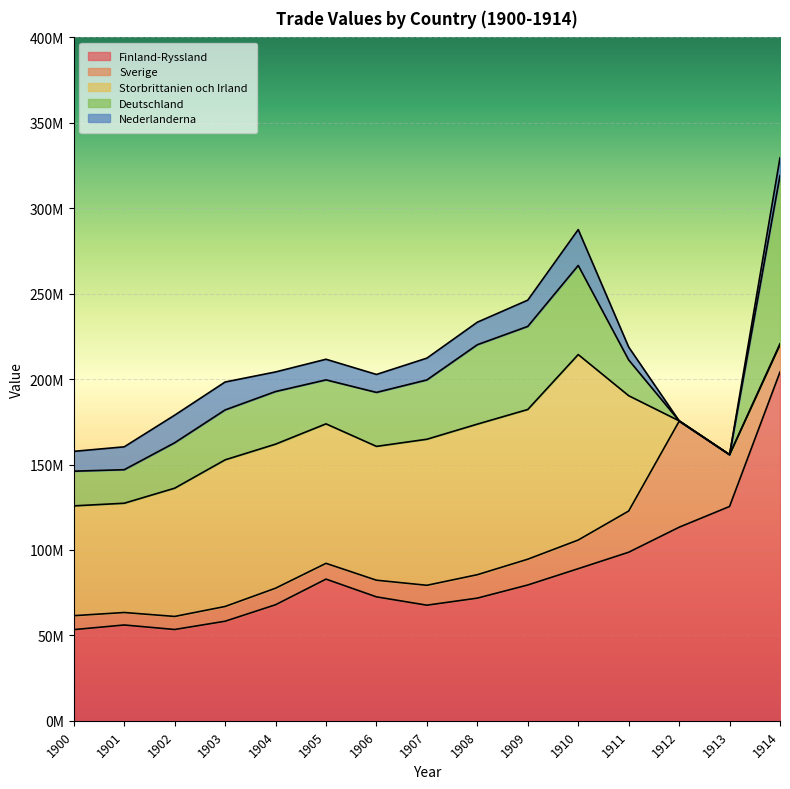

List the series in order of their peak value, lowest first.

Nederlanderna, Sverige, Deutschland, Storbrittanien och Irland, Finland-Ryssland